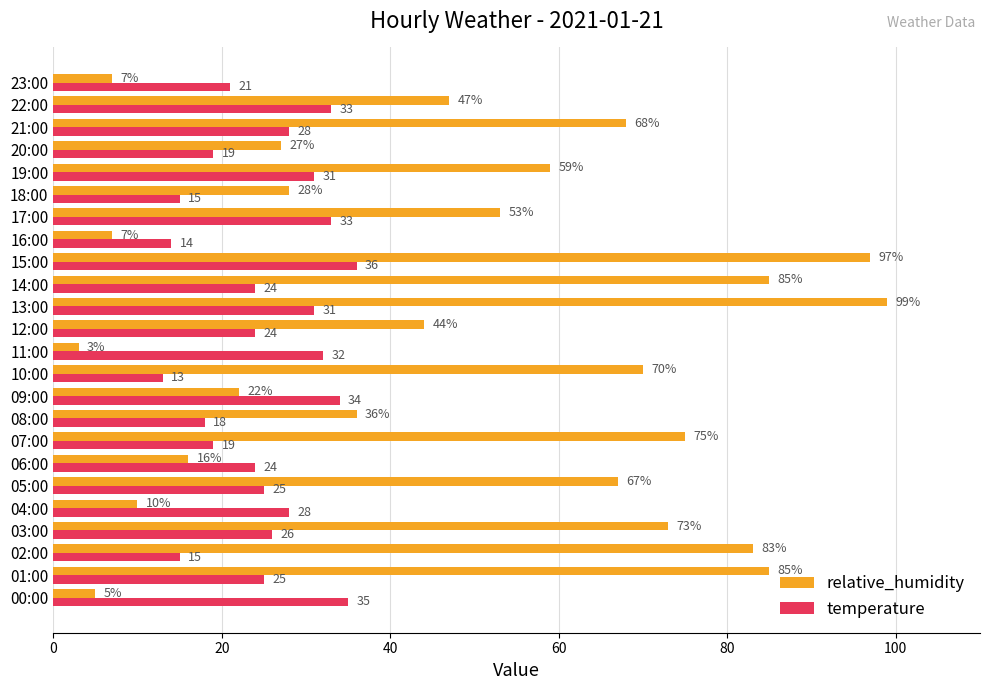

What is the total value across all series at 16:00?

21